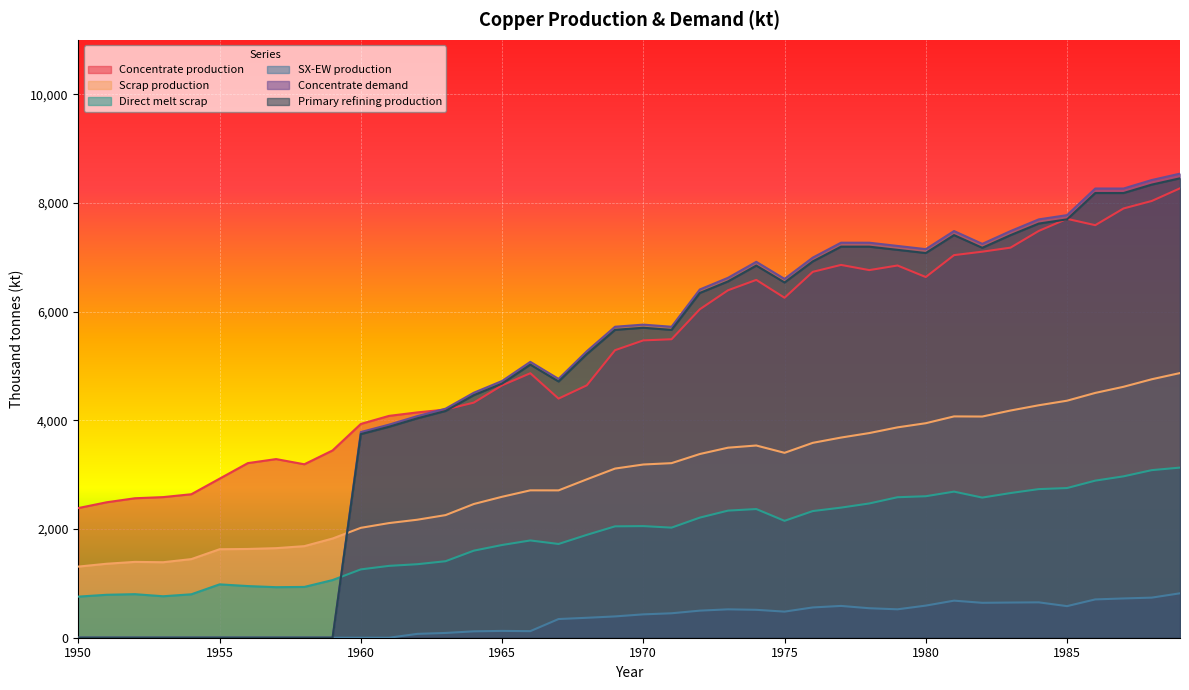

True or false: Primary refining production has a value of 3746.1 at 1960.

True